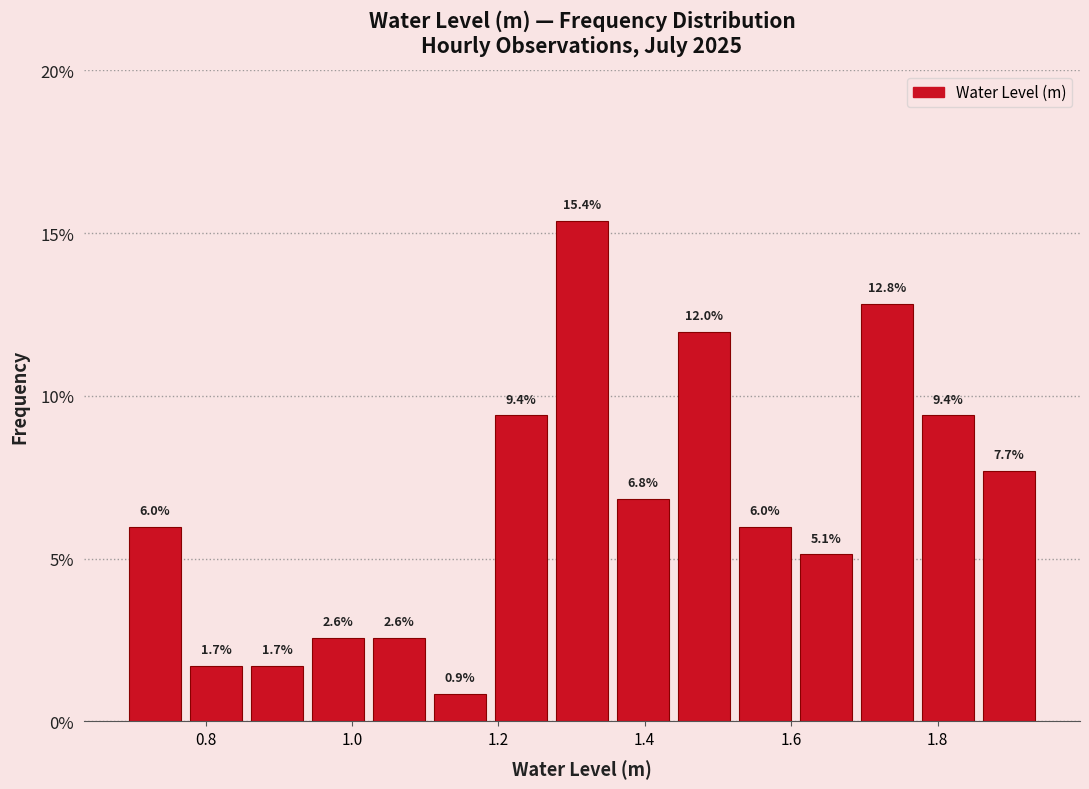

Which range on the x-axis has the tallest bar?

1.28 to 1.36